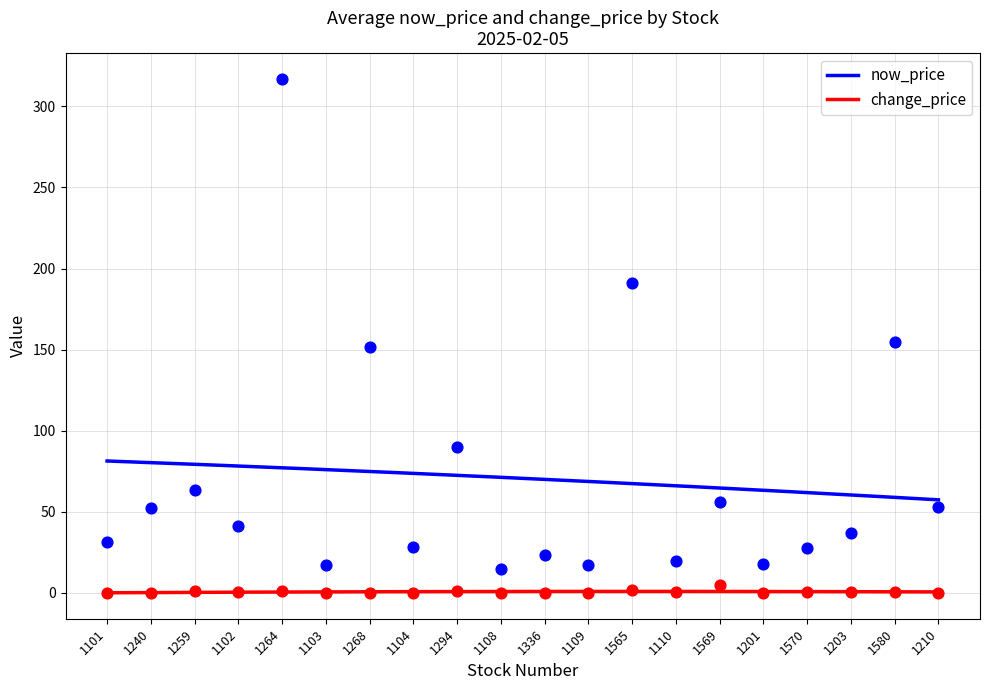

Which series has the largest total across all categories?

now_price